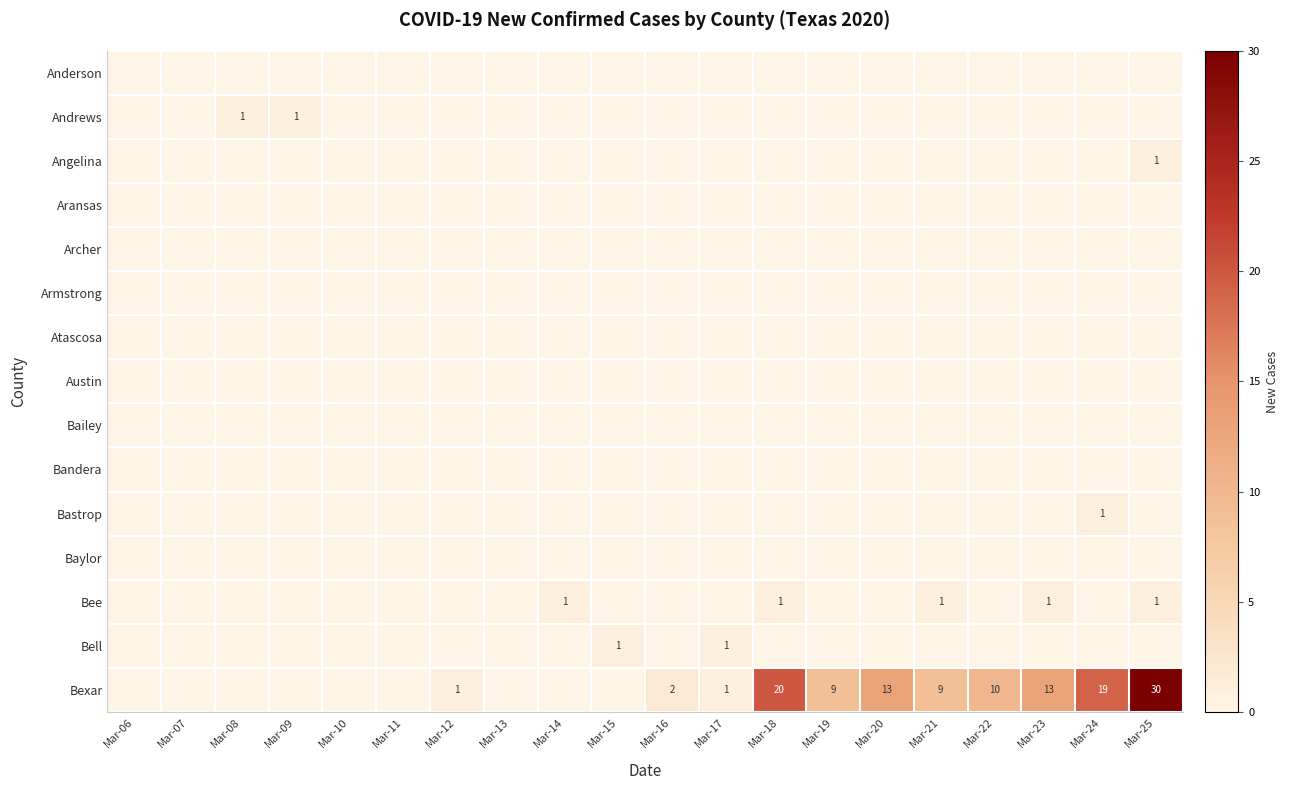

What is the sum of the Bexar values at Mar-23 and Mar-12?

14